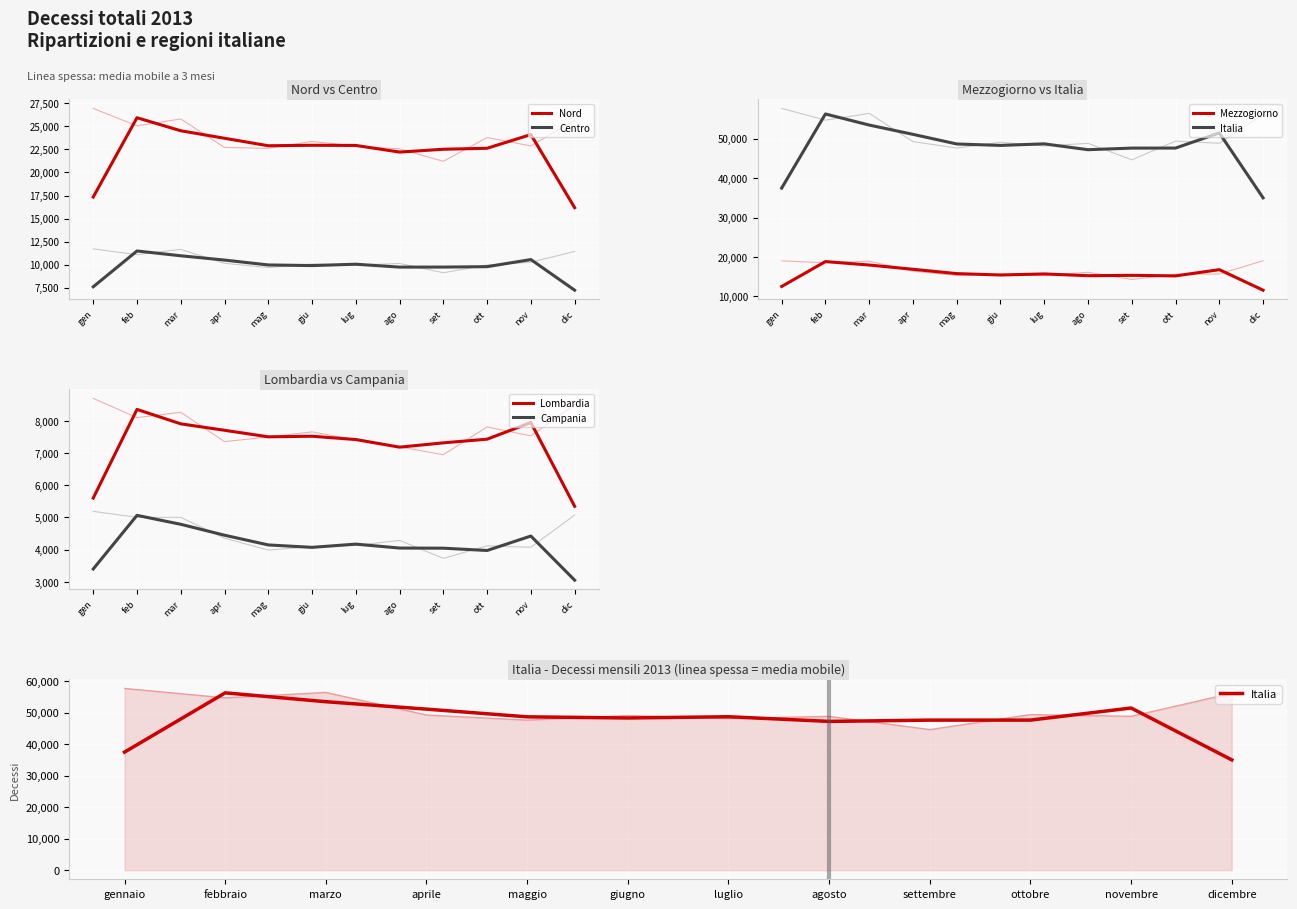

The value of Campania at mar is 4787.7. True or false?

True